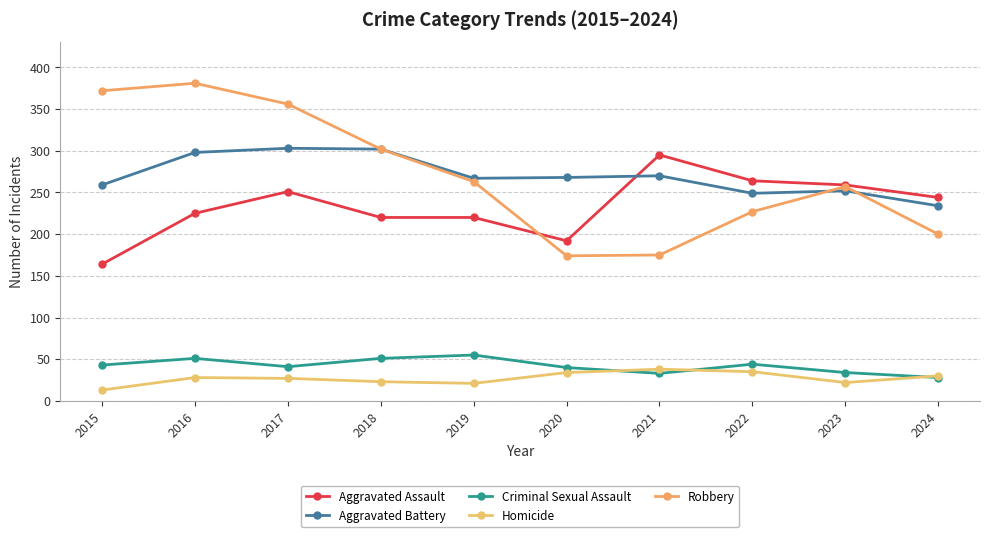

What is the total value across all series at 2016?

983